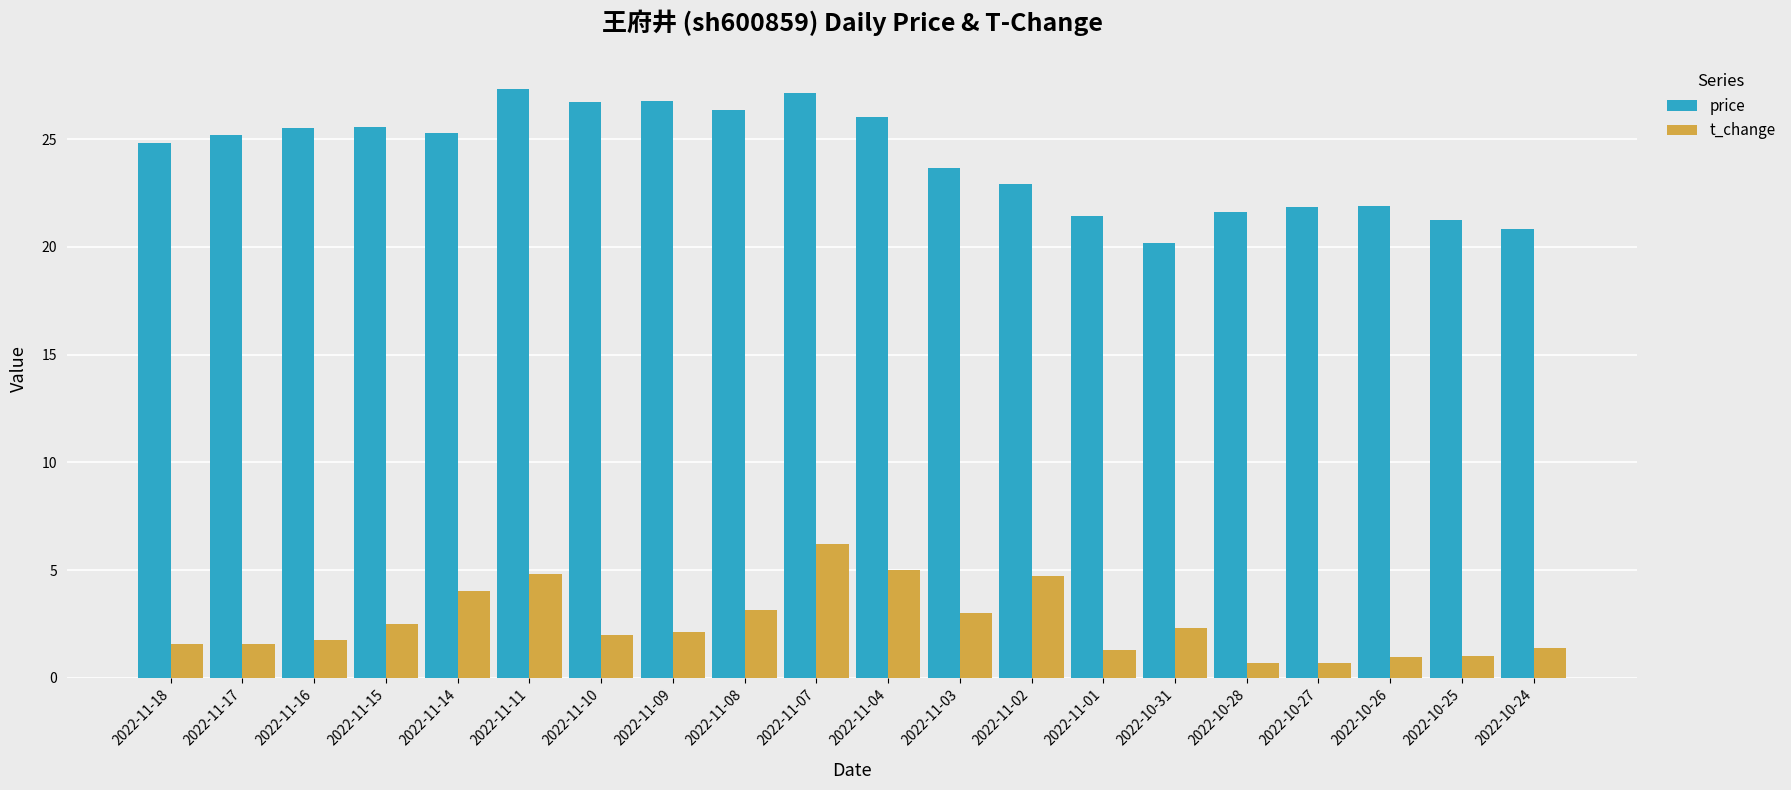

What is the label of the 5th bar from the right?

2022-10-28